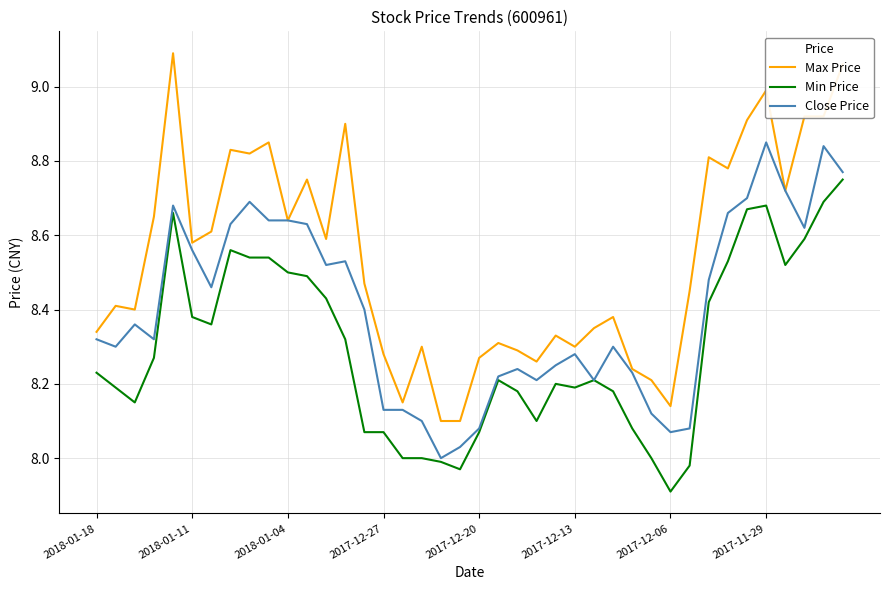

True or false: Max Price and Min Price intersect in this chart.

False